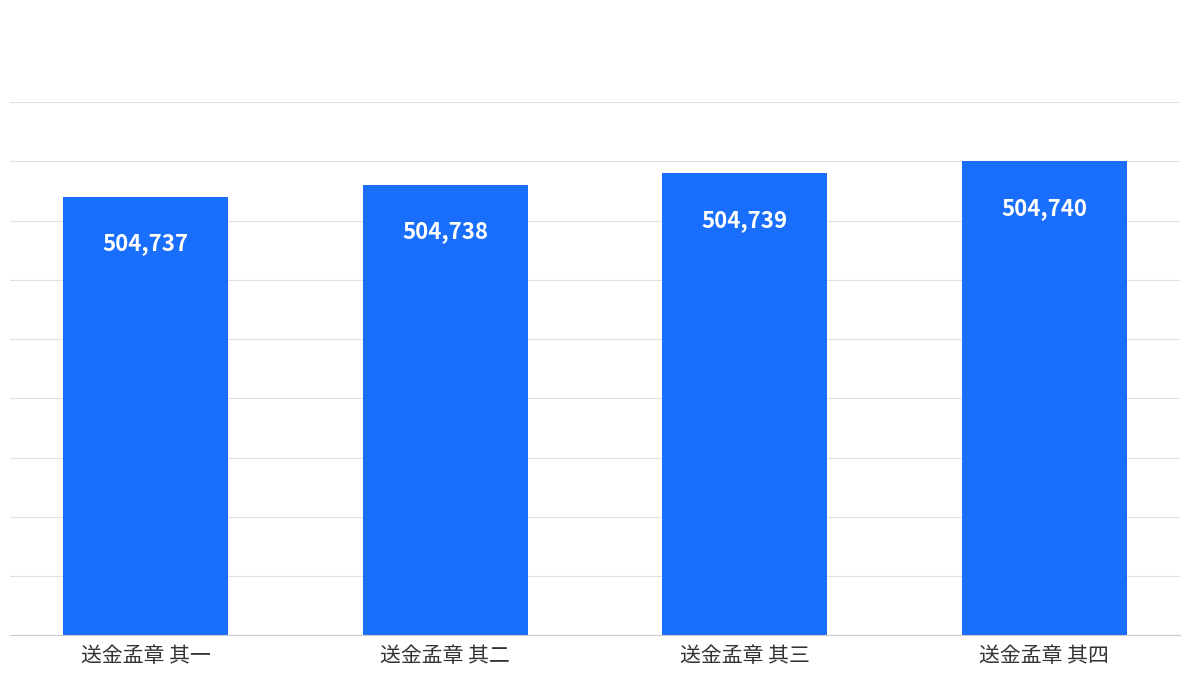

What value does the data have at 送金孟章 其四?

504740